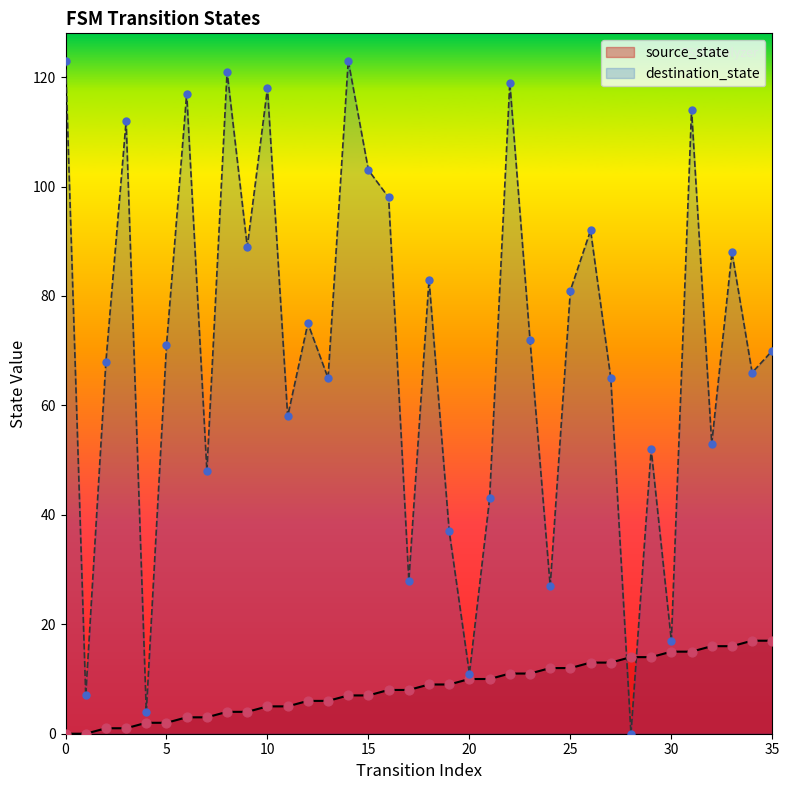

Which series has the largest total across all categories?

destination_state